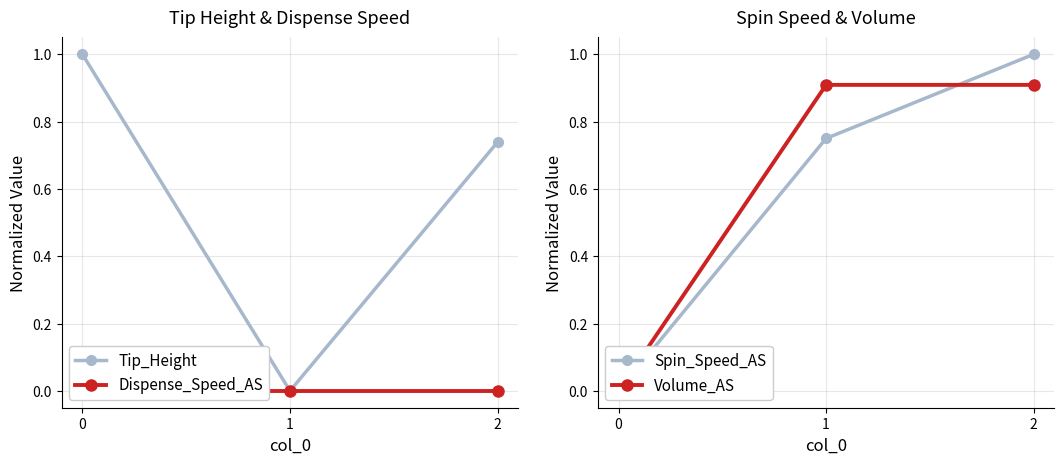

At how many categories does at least one series exceed 0?

3